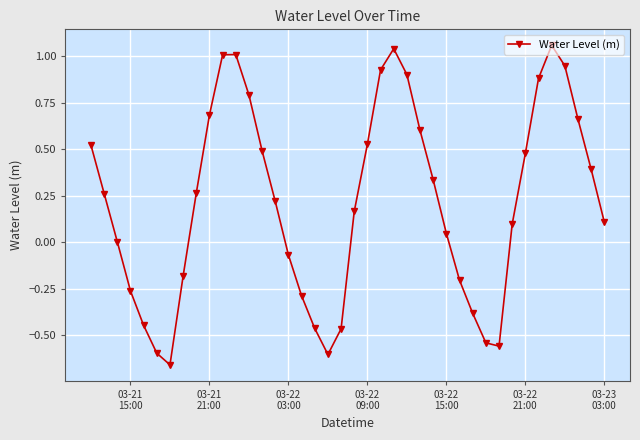

How many interior local peaks (higher than both neighbors) does the data have?

3